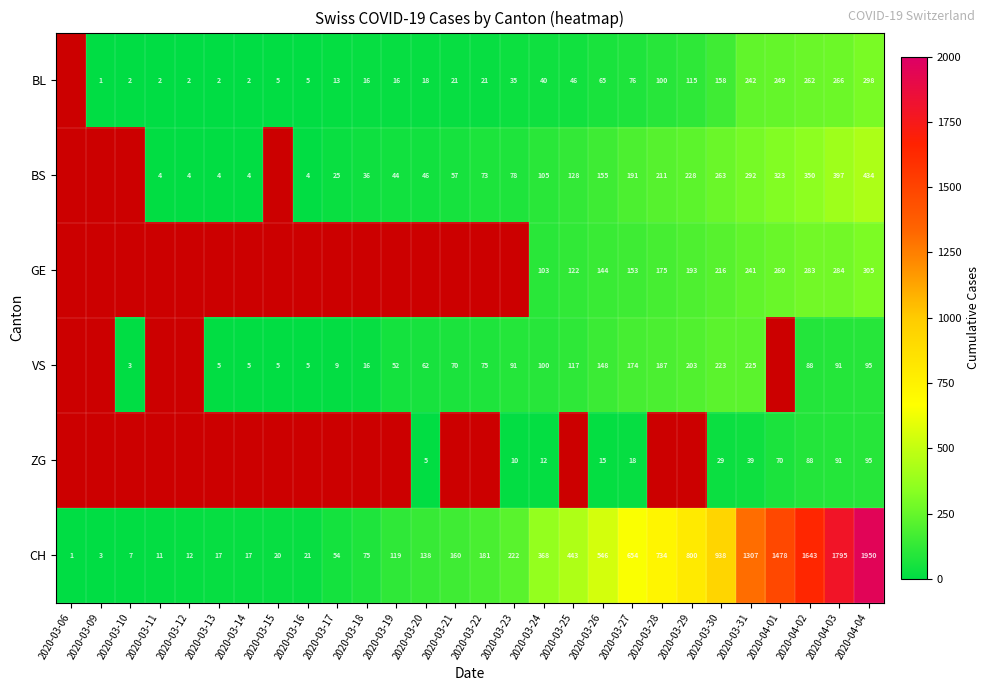

The value of ZG at 2020-03-24 is 3. True or false?

False